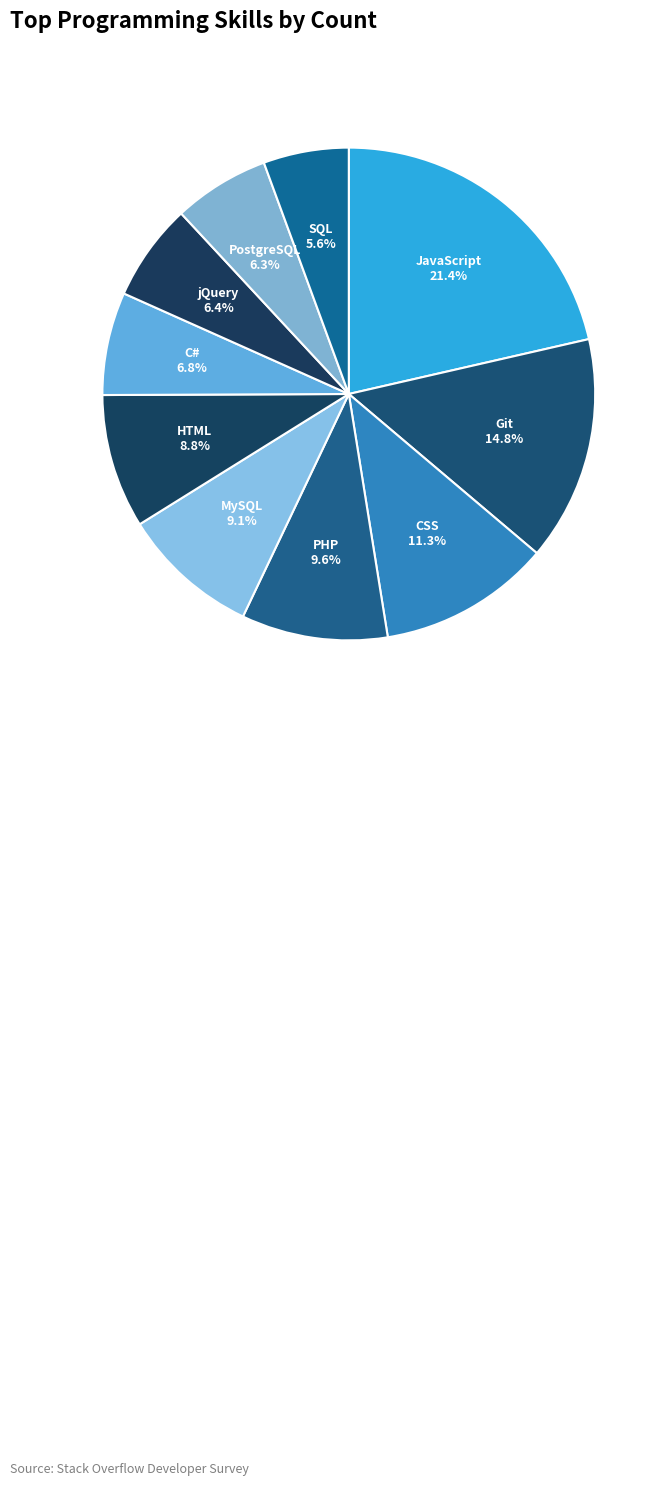

How many segments does this pie chart have?

10